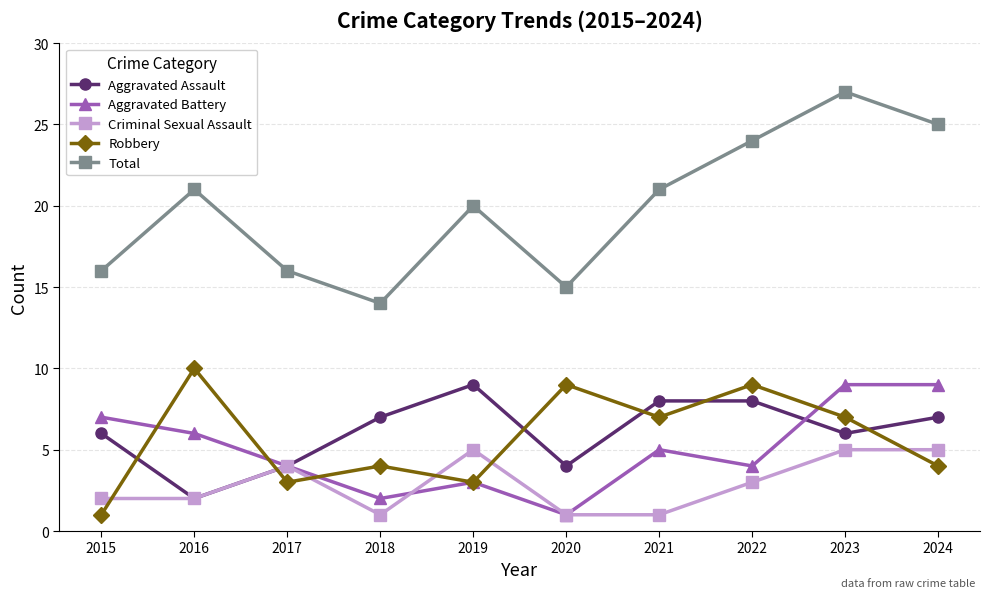

What is the maximum value shown in the chart?

27